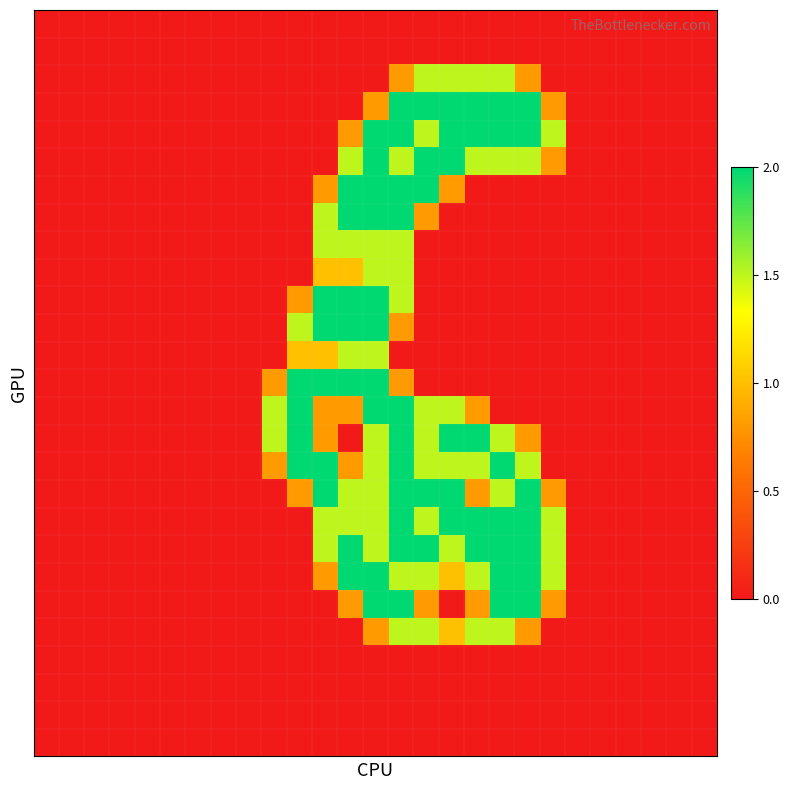

At which category is the sum across all series the highest?

13